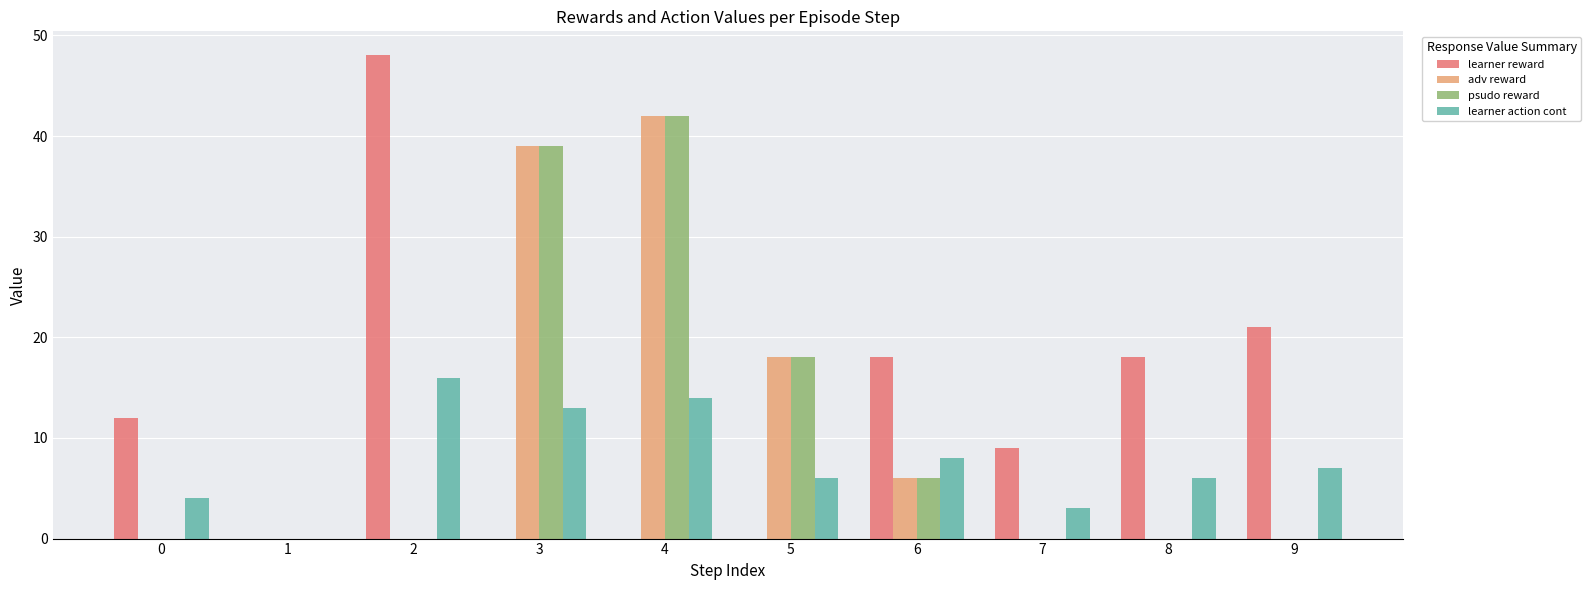

What are all the series names shown in the legend?

learner reward, adv reward, psudo reward, learner action cont